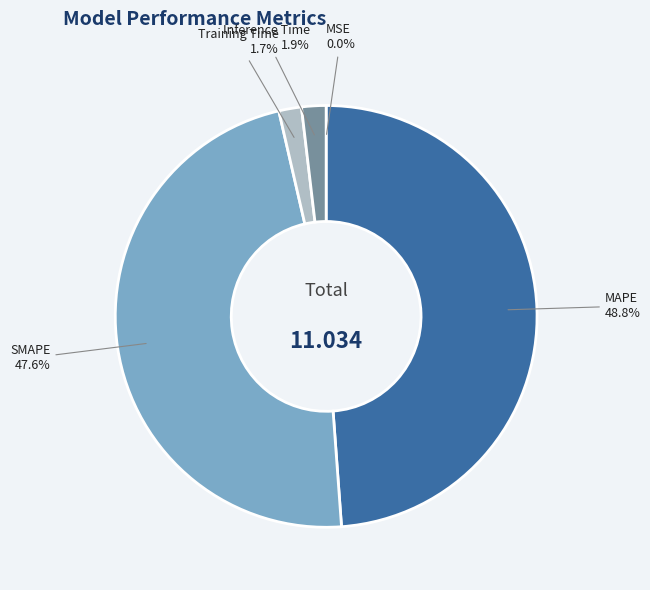

To the nearest percent, what is the average slice percentage?

20%